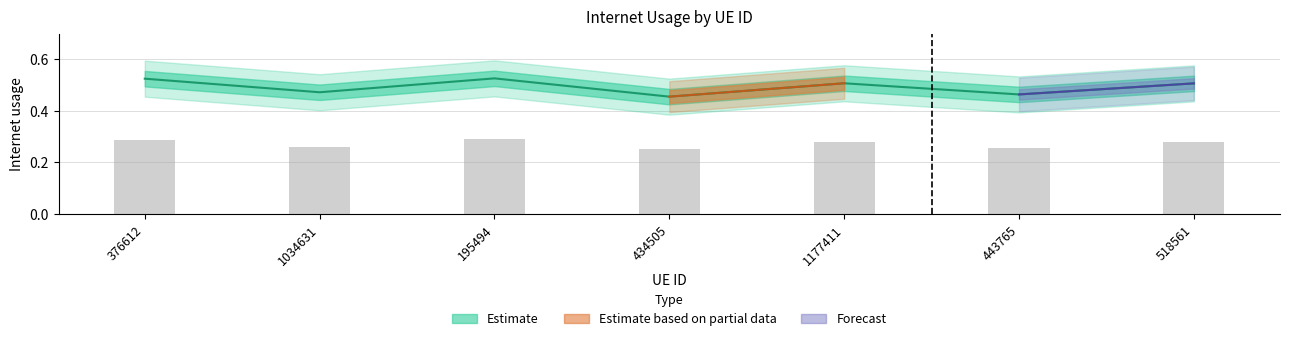

List the labels in order of value, largest first.

195494, 376612, 1177411, 518561, 1034631, 443765, 434505